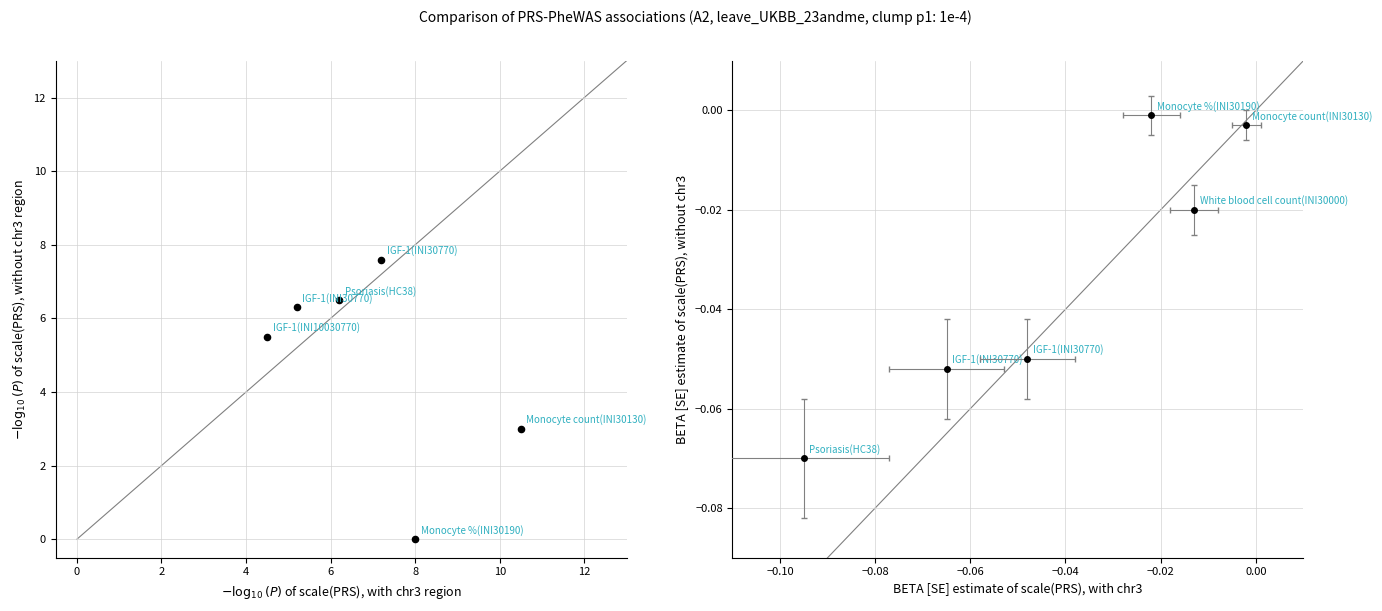

What is the average Y value?

4.8